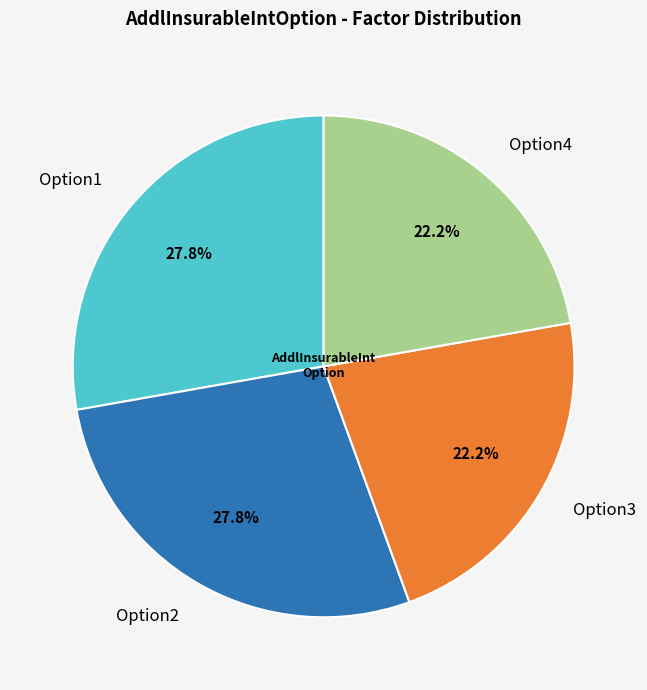

Is there a majority slice in this chart?

No